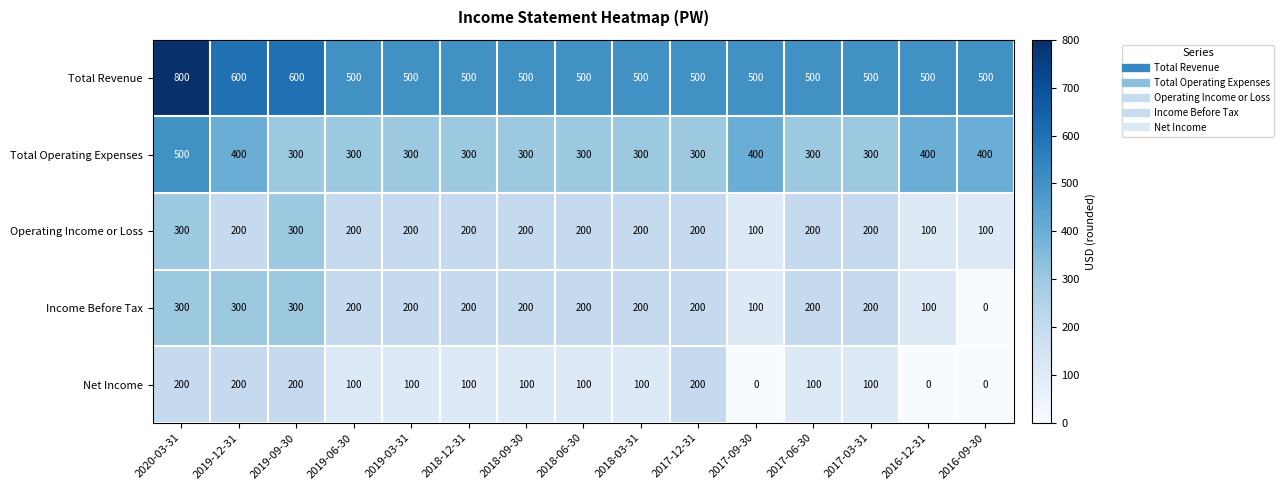

What is the difference between the second highest and second lowest values in the Income Before Tax series?

200